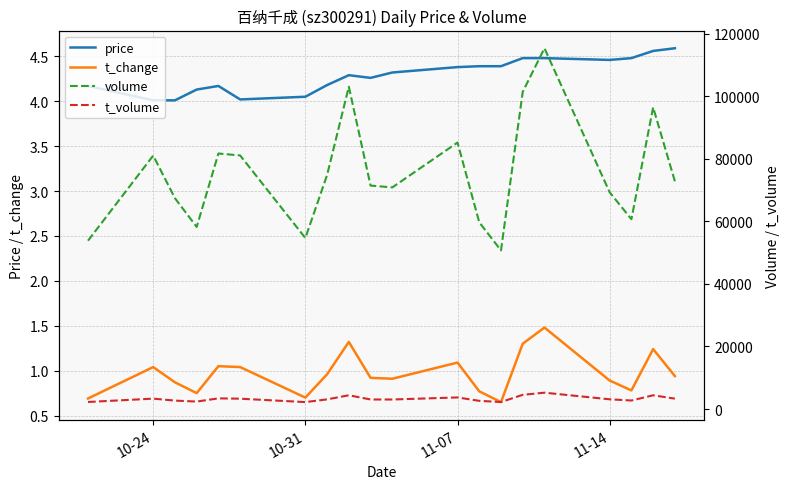

How many values in the volume series exceed 72862?

9